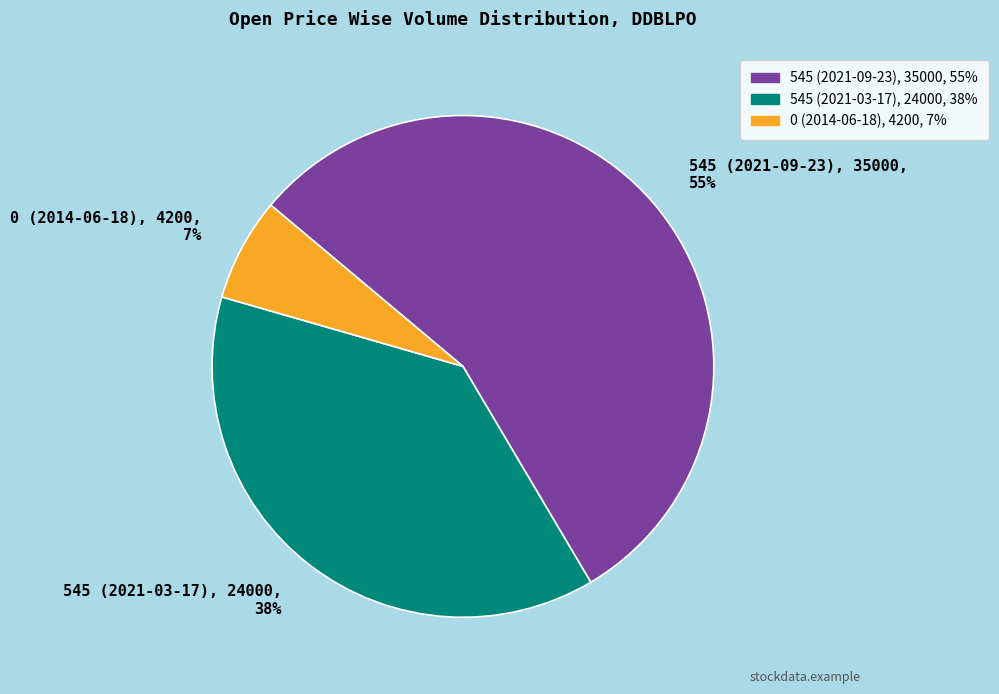

Between 545 (2021-03-17) and 545 (2021-09-23), which is larger?

545 (2021-09-23)